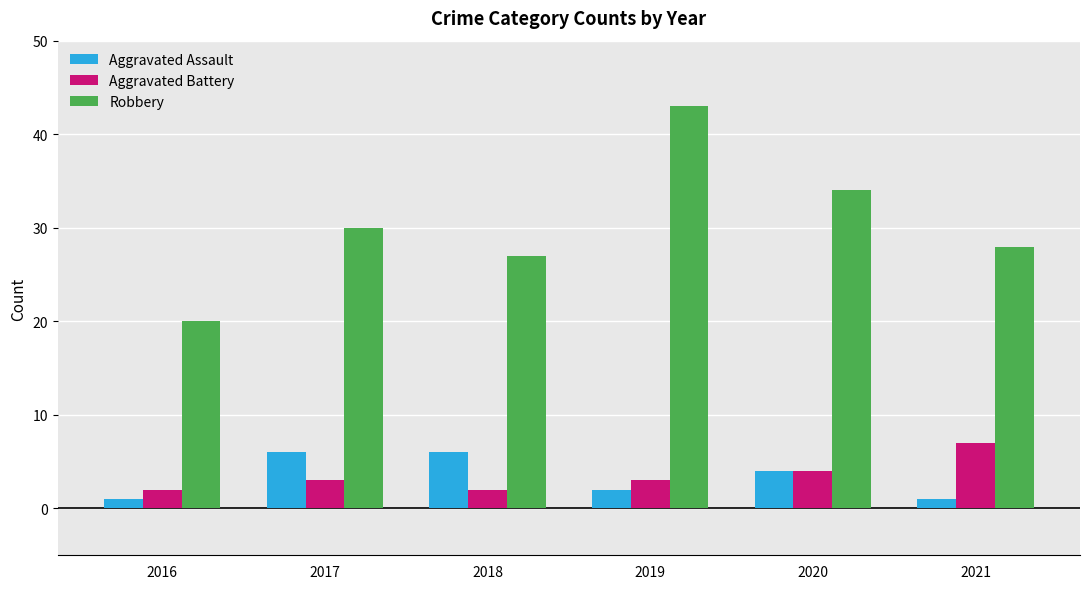

At which label is Robbery closest to 31?

2017